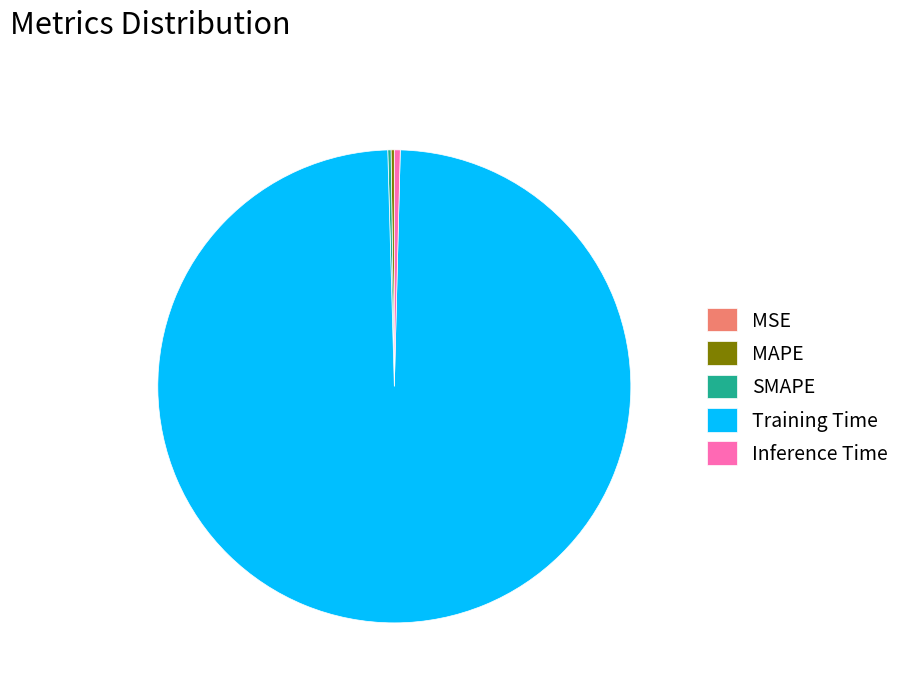

True or false: Training Time accounts for 99% of the total.

True